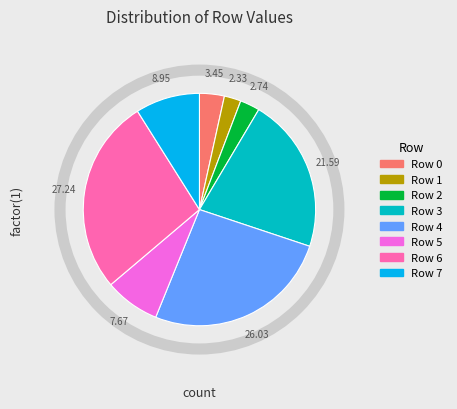

The Row 0 slice represents 3% of the pie. True or false?

True